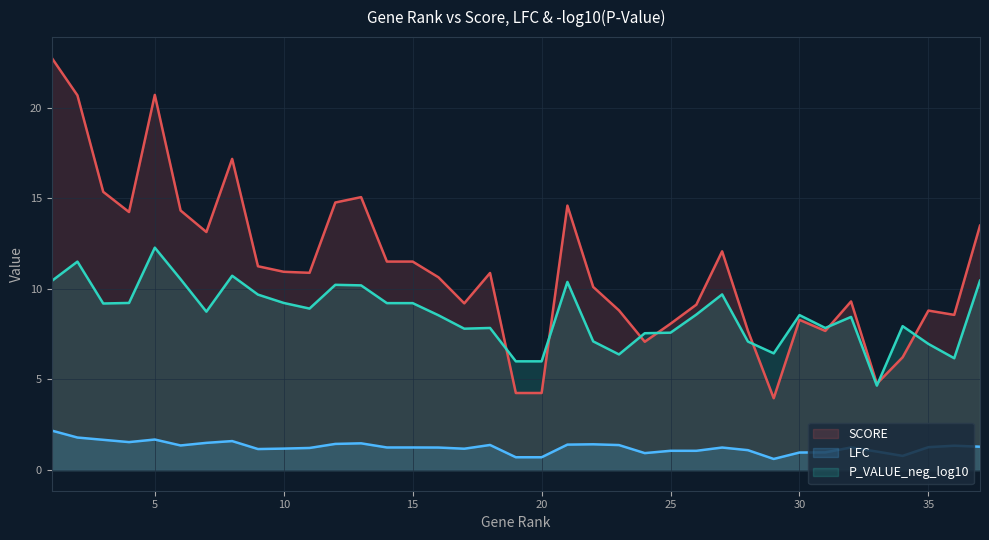

List the series in order of their peak value, highest first.

SCORE, P_VALUE_neg_log10, LFC